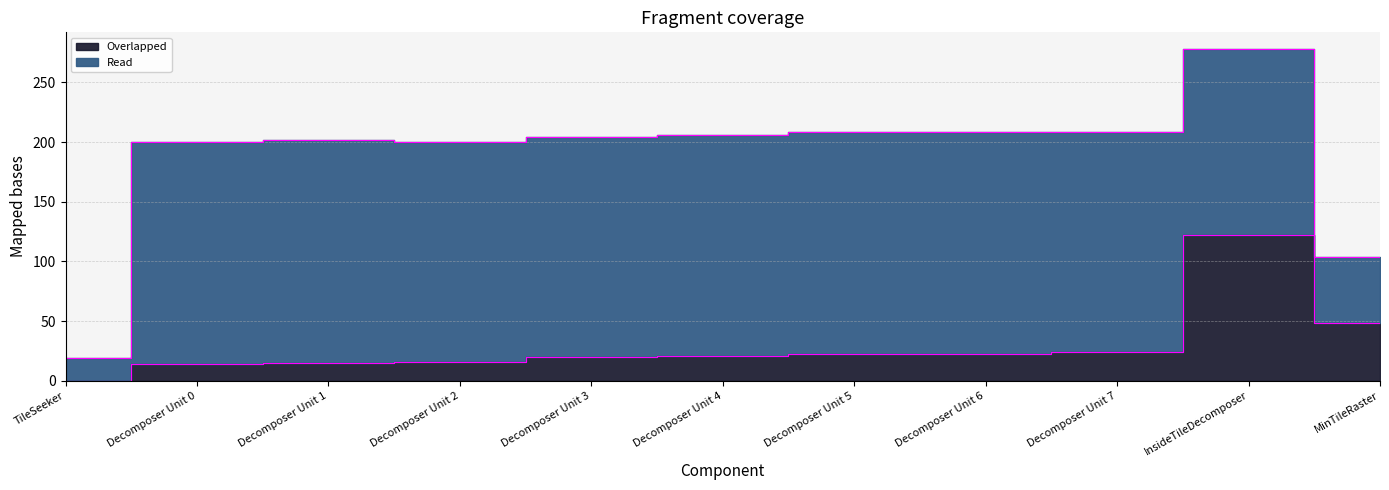

Where is the data nearest to the value 61?

MinTileRaster